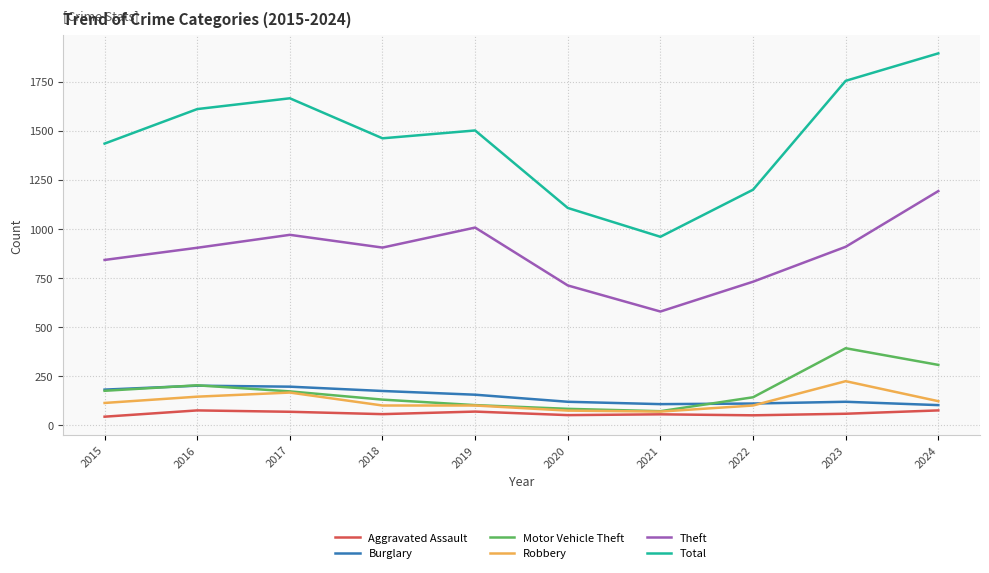

What is the sum of the Aggravated Assault values at 2018 and 2016?

129